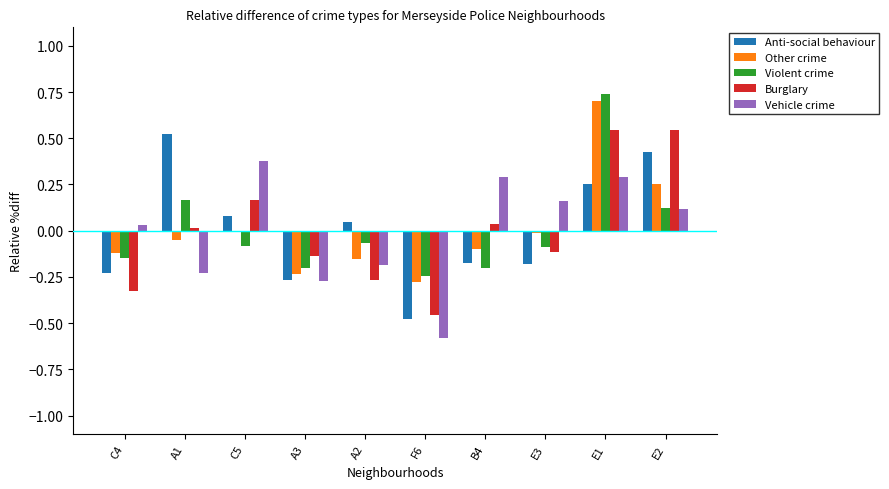

Between E1 and E2, which series saw the biggest shift?

Violent crime